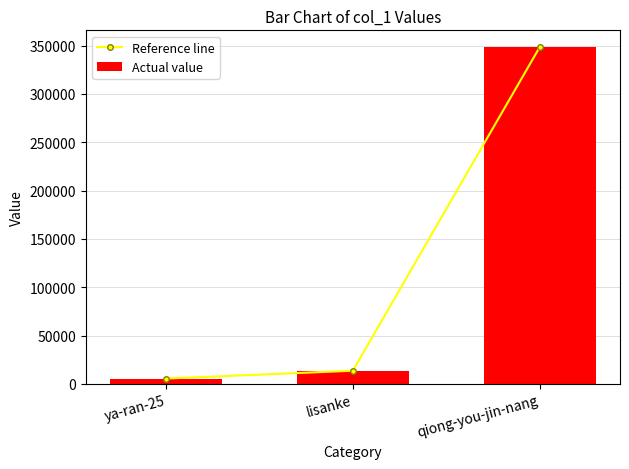

Which has a higher value, qiong-you-jin-nang or lisanke?

qiong-you-jin-nang